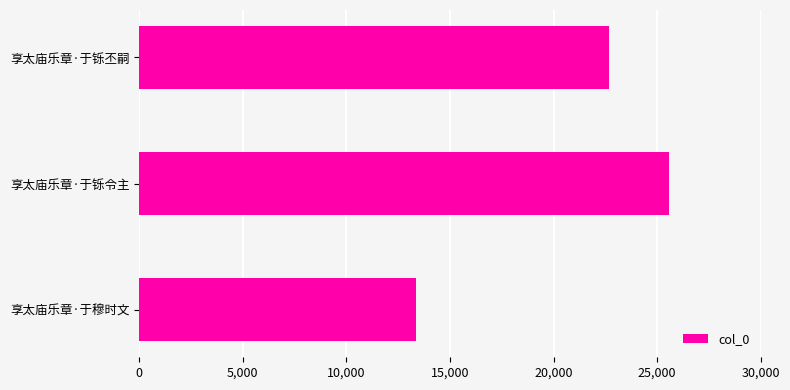

How many data points are less than 22667?

1